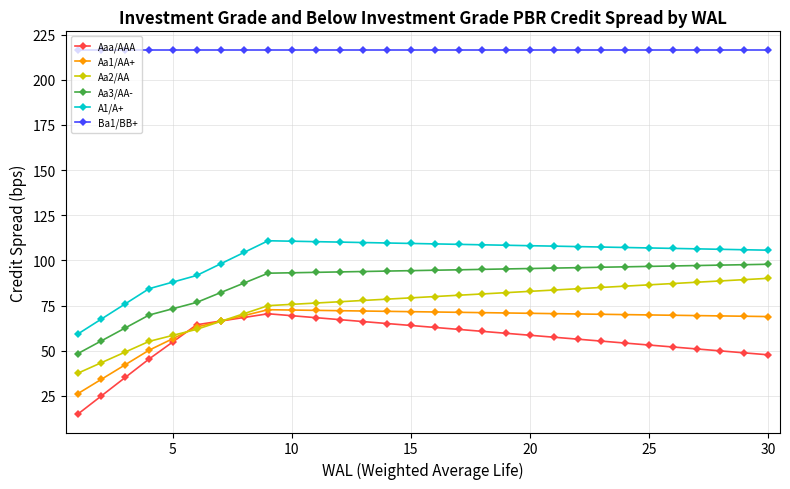

What is the difference between the maximum and minimum values in the Aa2/AA series?

52.6